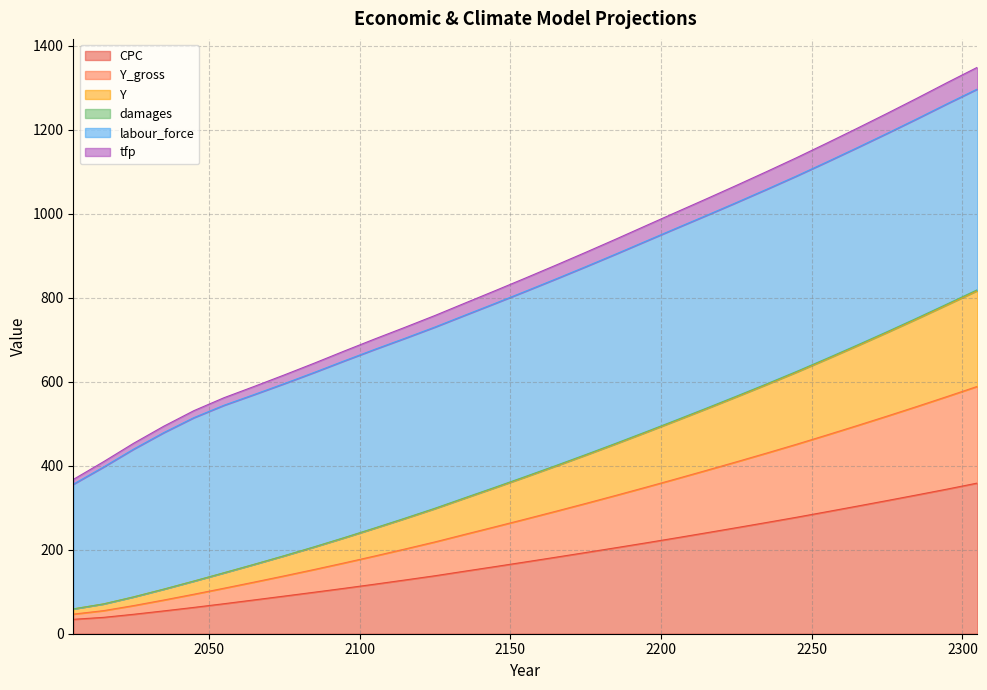

The CPC series shows 180.3 at 2275. True or false?

False